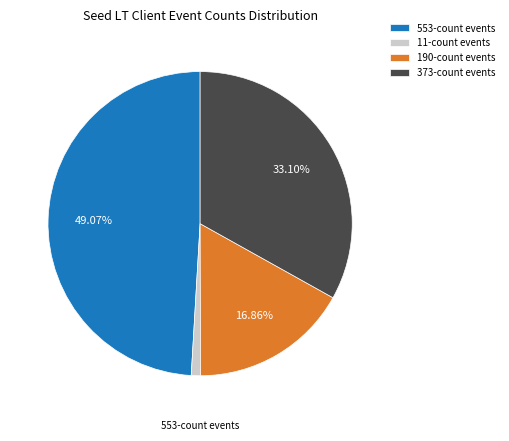

What is the largest slice in the pie chart?

553-count events